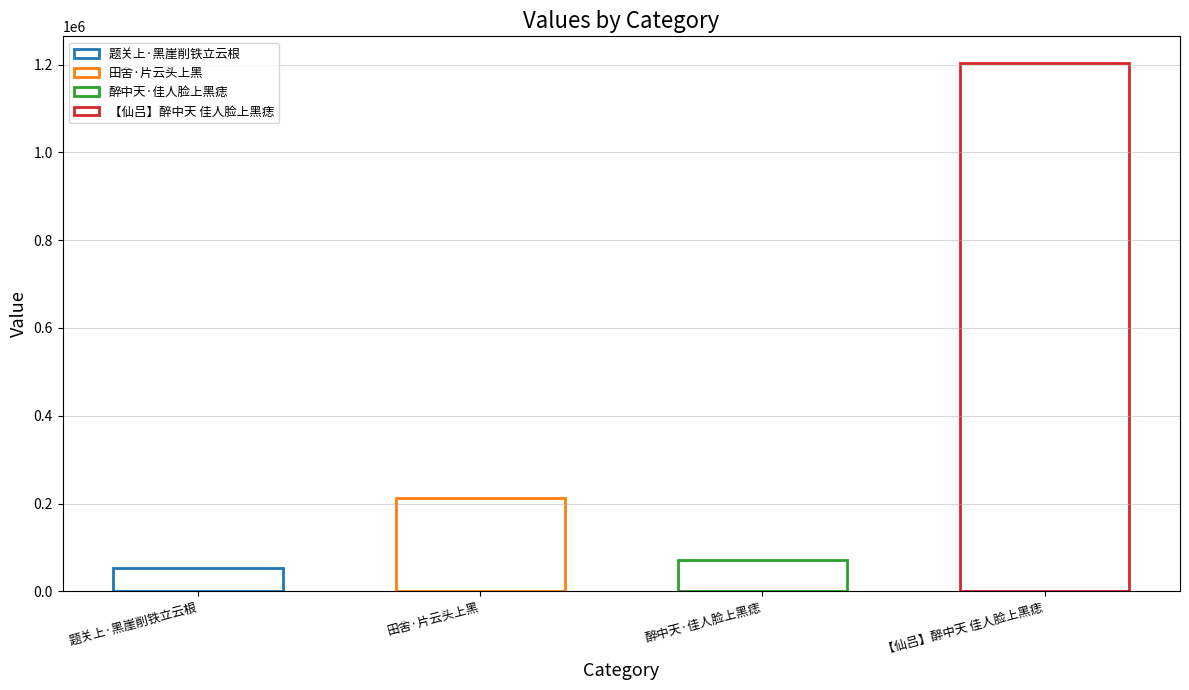

Which category has the highest value across all series?

【仙吕】醉中天 佳人脸上黑痣